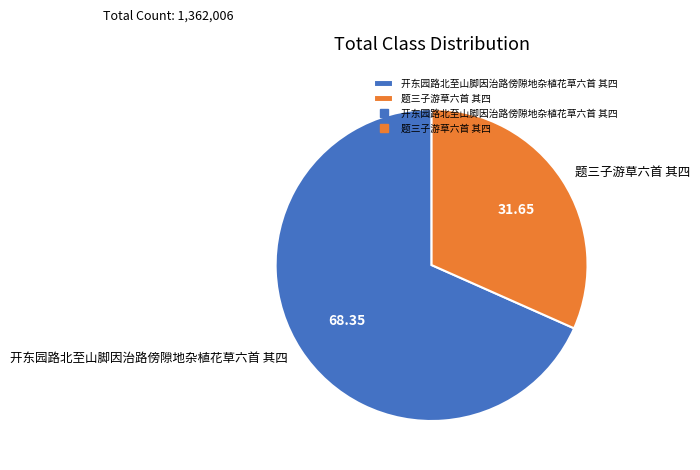

Is it true that 开东园路北至山脚因治路傍隙地杂植花草六首 其四 is 61% of the pie?

False